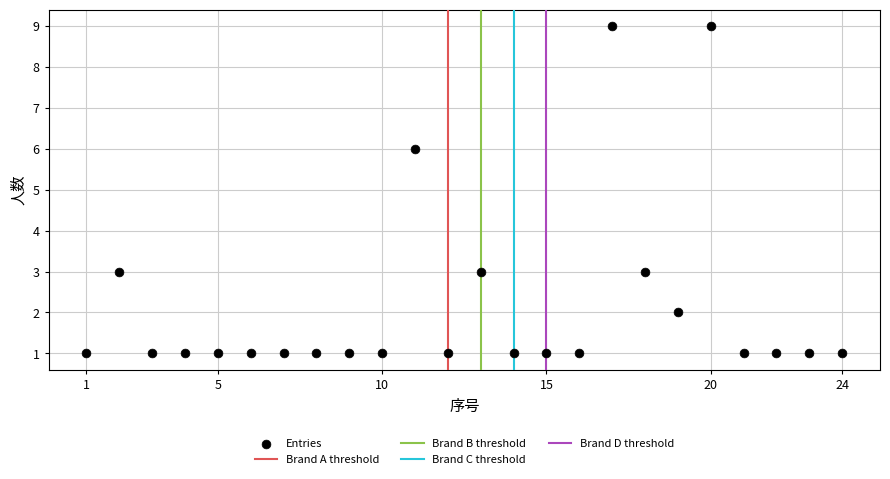

What Y value in the scatter plot is closest to 5?

6